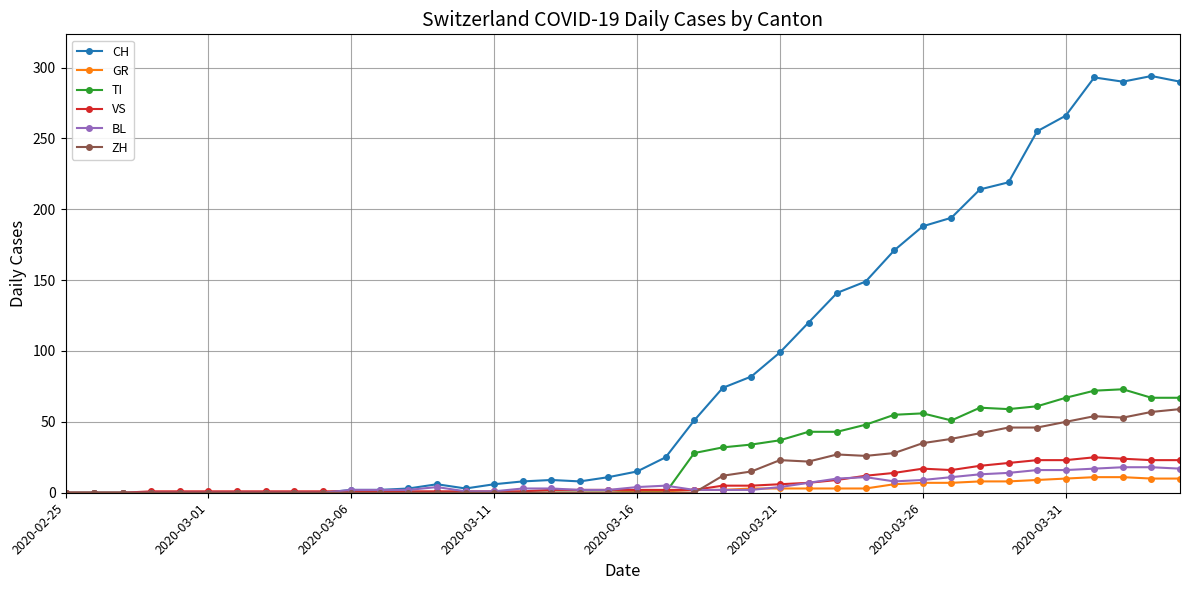

What is the maximum value for CH?

294